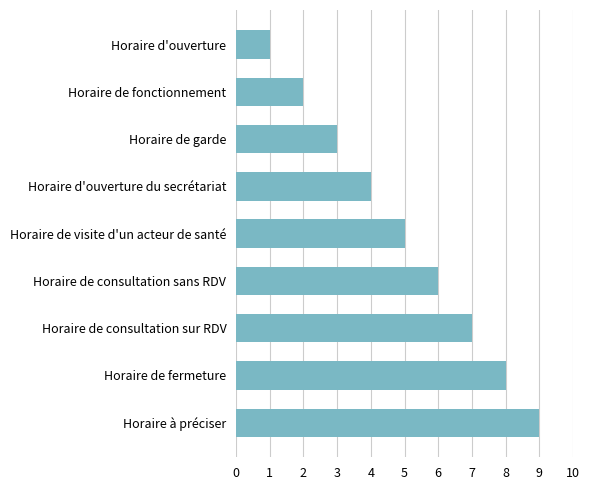

What is the greatest value displayed?

9